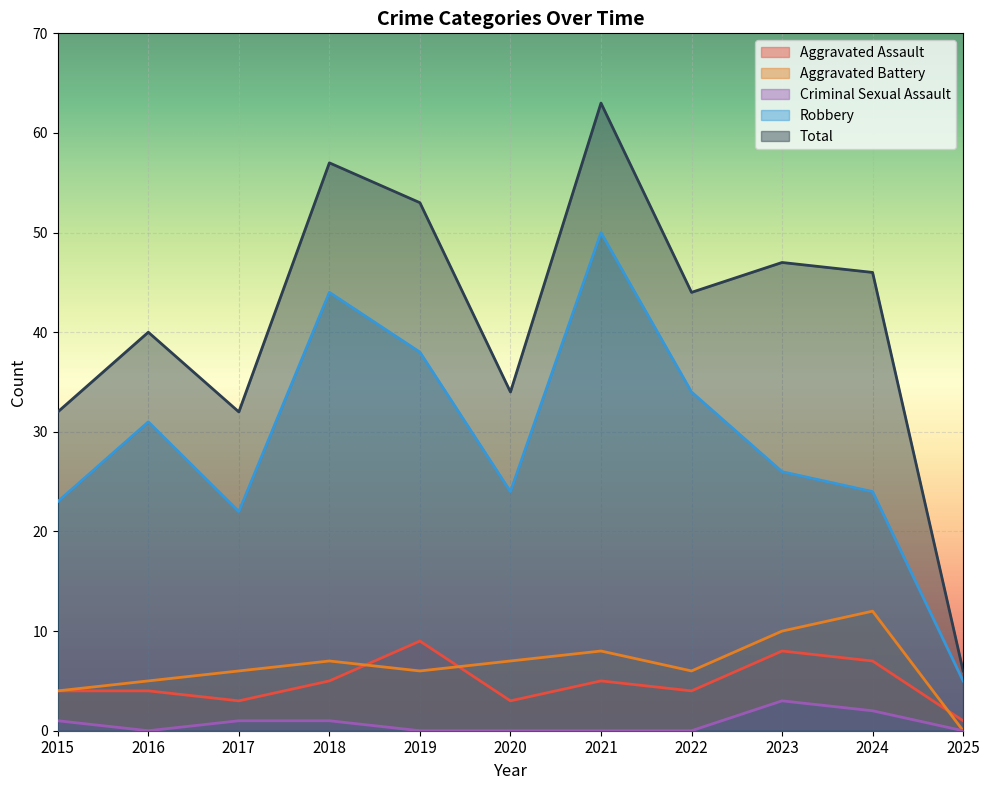

Between 2020 and 2018, which is larger?

2018